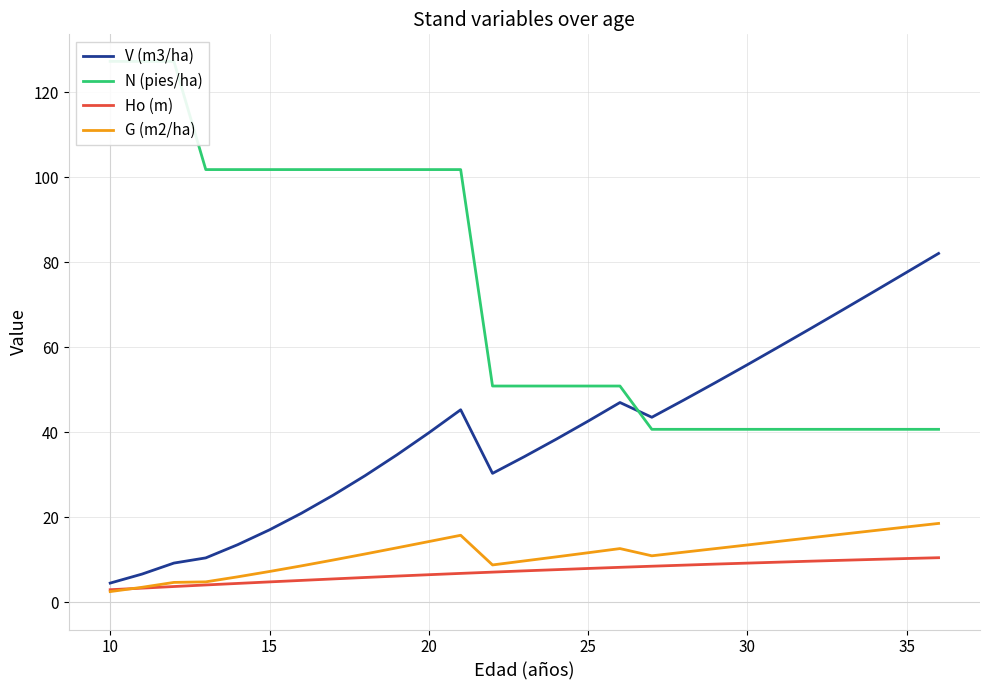

The value of G (m2/ha) at 15 is 7.3. True or false?

True